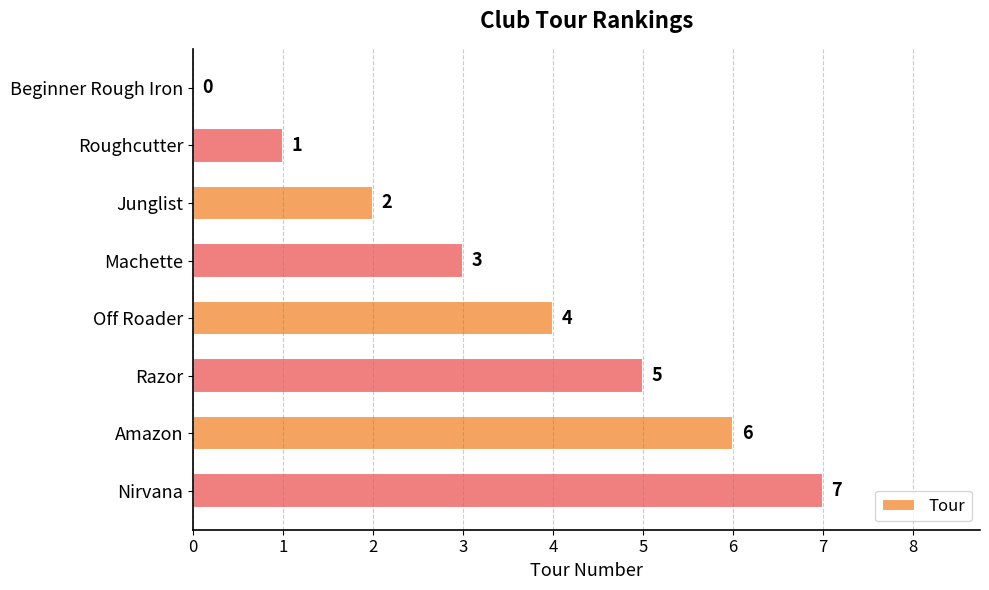

What is the sum of the values at Junglist and Nirvana?

9